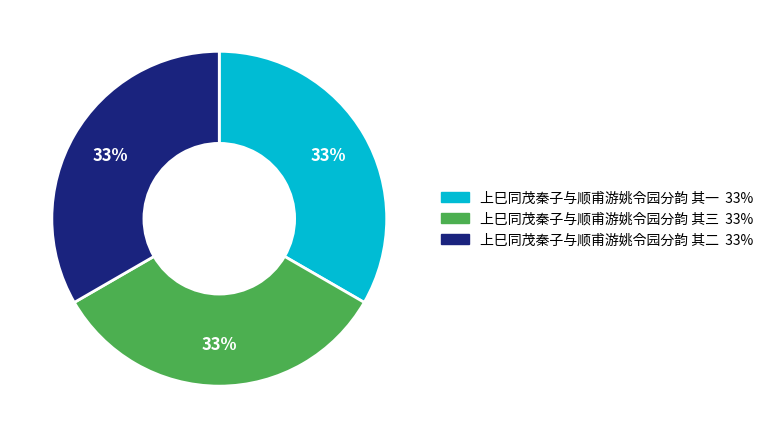

Do 上巳同茂秦子与顺甫游姚令园分韵 其三 and 上巳同茂秦子与顺甫游姚令园分韵 其一 together represent more than half of the pie?

Yes